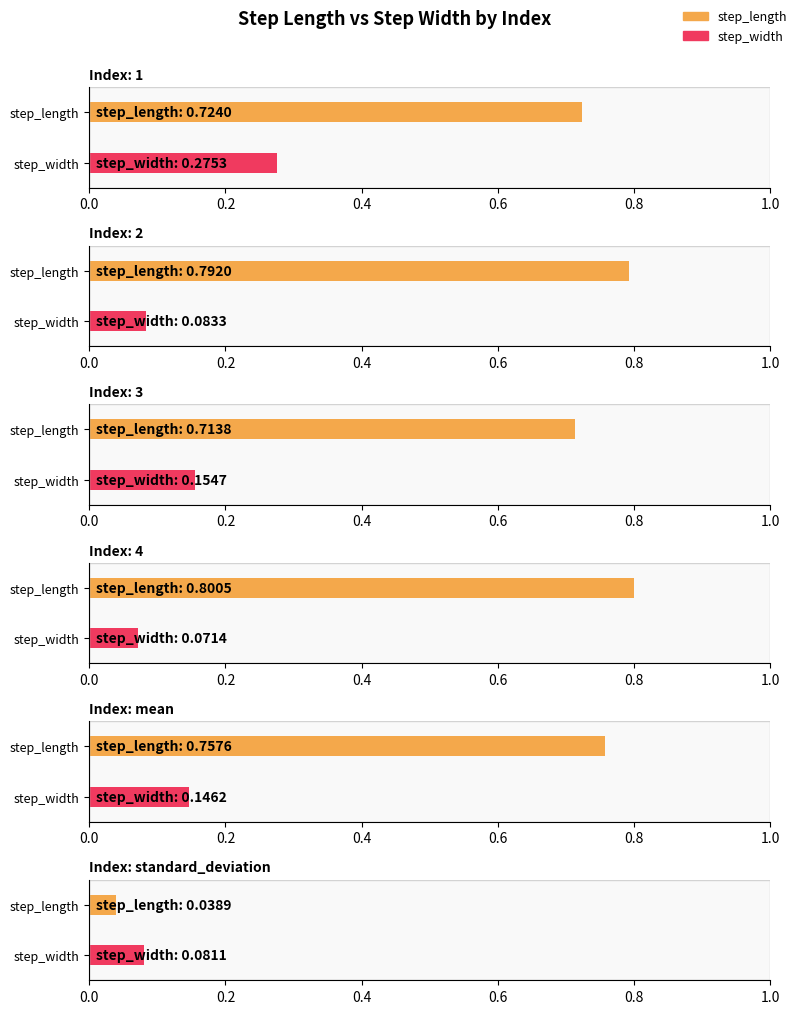

How many bars are there in each group?

2